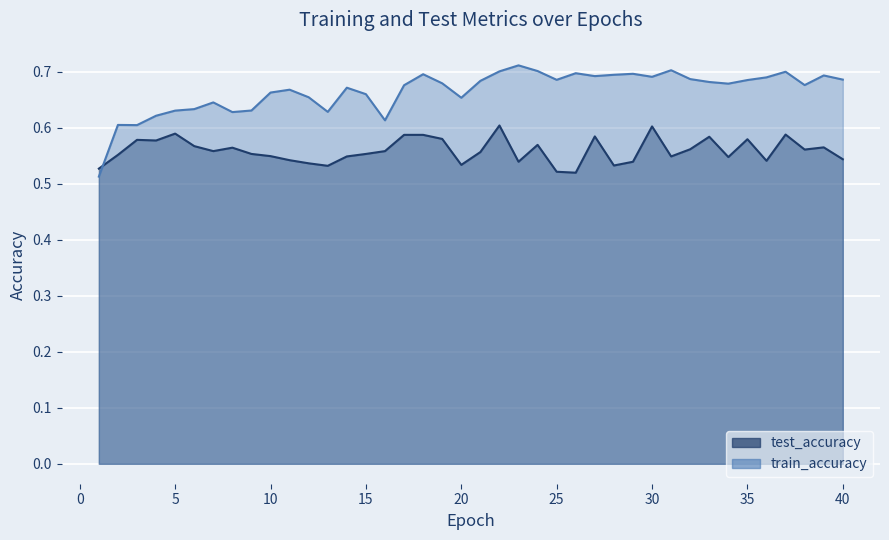

Rank the series at 26 from lowest to highest value.

test_accuracy, train_accuracy